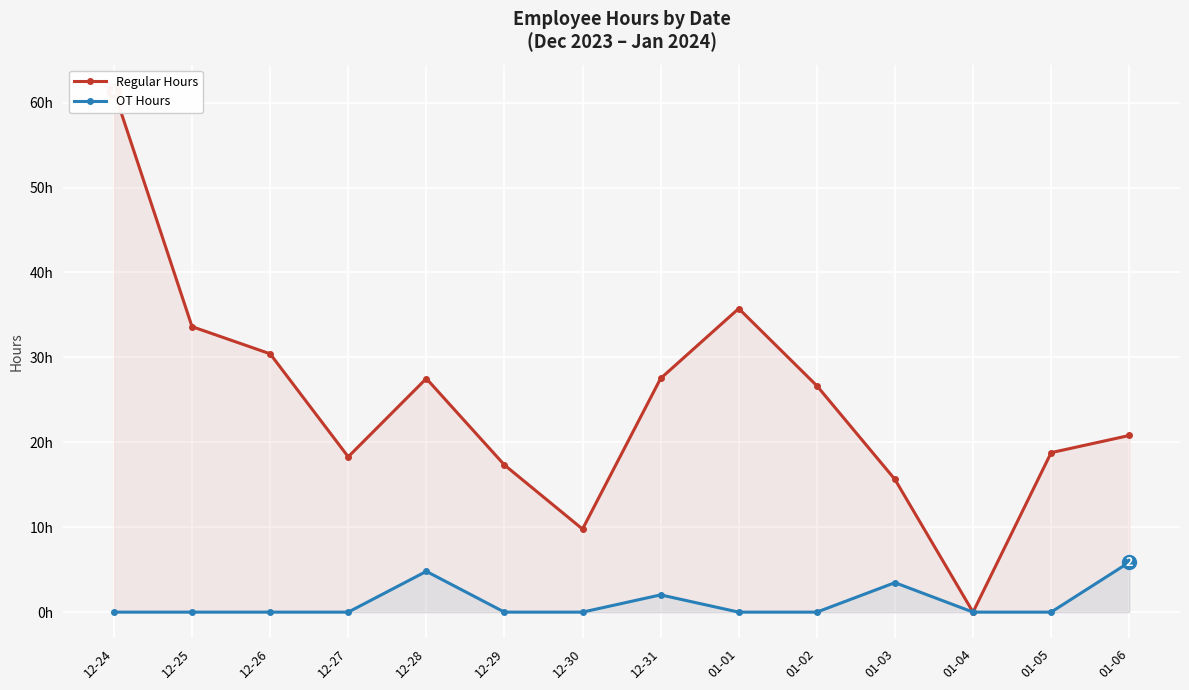

What is the approximate value of Regular Hours at 12-29?

17.3